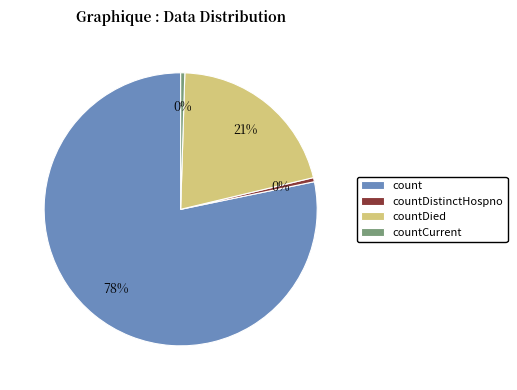

To the nearest percent, what is the combined percentage of count and countDistinctHospno?

79%